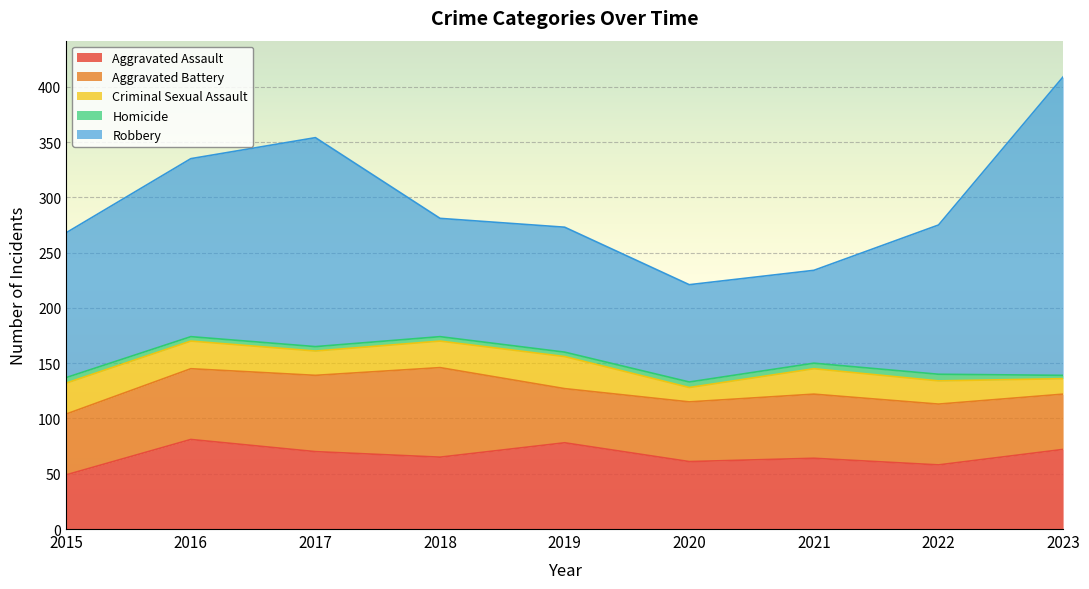

At which category does Criminal Sexual Assault reach its first local peak?

2019